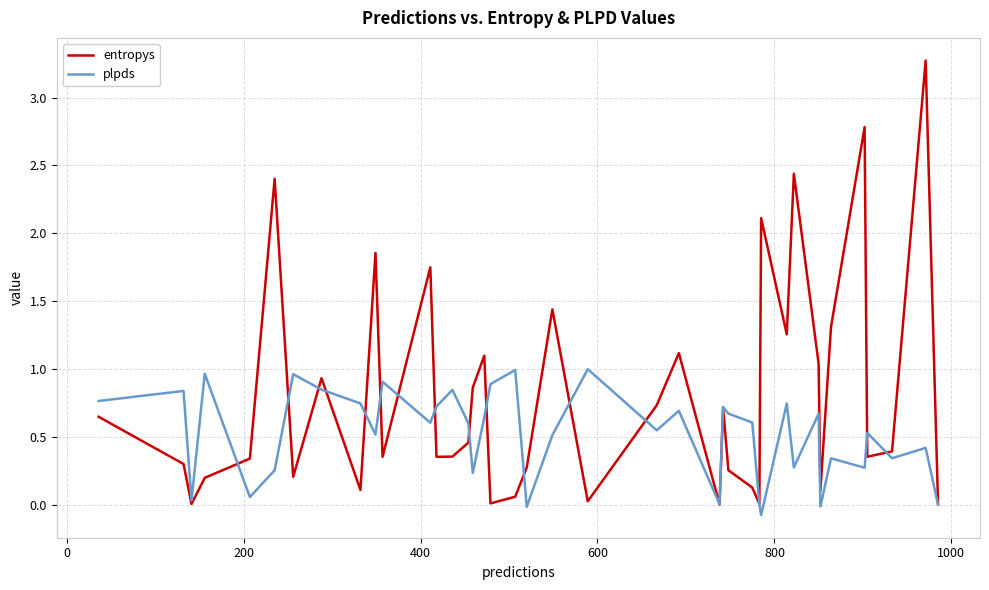

Which series has the largest range (max minus min)?

entropys